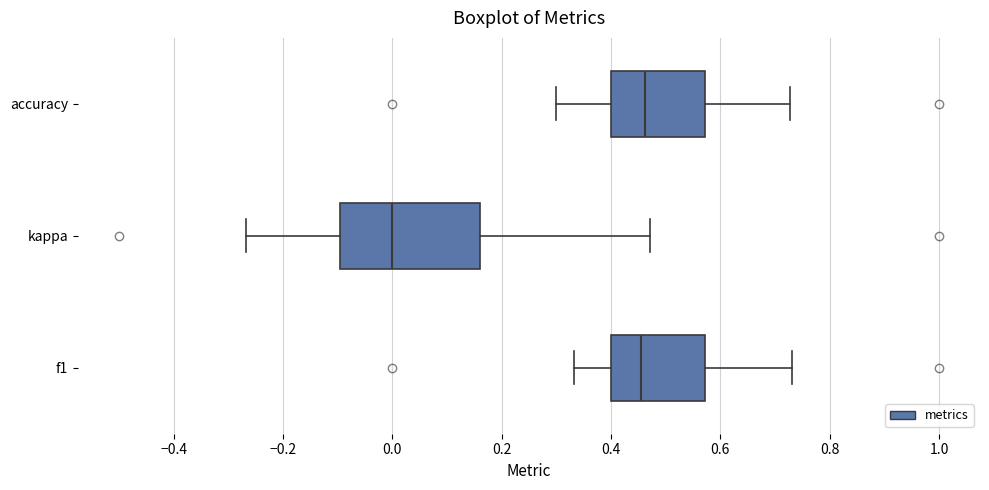

Reading bottom to top, transcribe this box plot: for each box, give where its median line is, the range the box spans, and where its two whiskers end, as read against the x-axis. The values are not printed on the chart, so give them approximately, as read against the axis.

f1: median 0.46, box 0.40 to 0.58, whiskers 0.34 to 0.74
kappa: median 0.00, box -0.10 to 0.16, whiskers -0.26 to 0.48
accuracy: median 0.46, box 0.40 to 0.58, whiskers 0.30 to 0.72